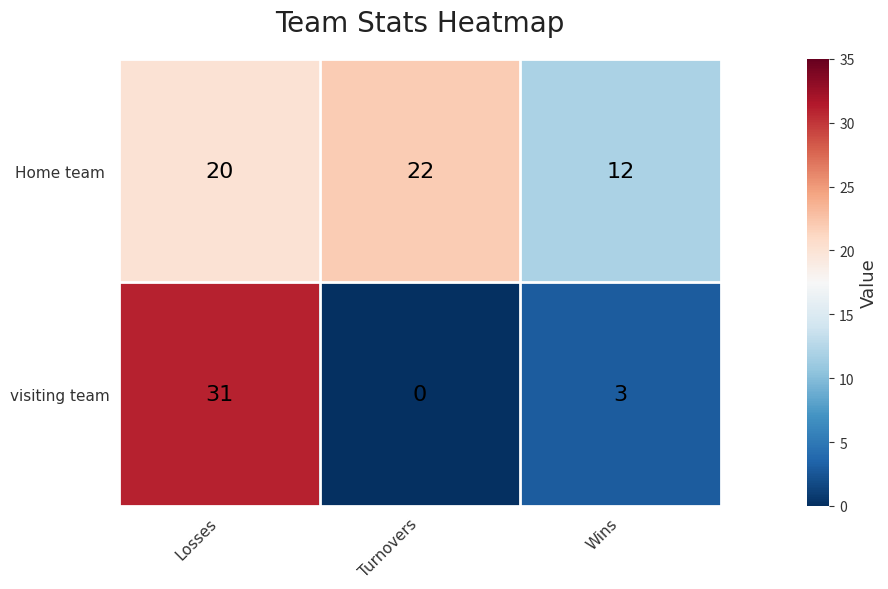

What is the difference between the highest and lowest values at Wins?

9